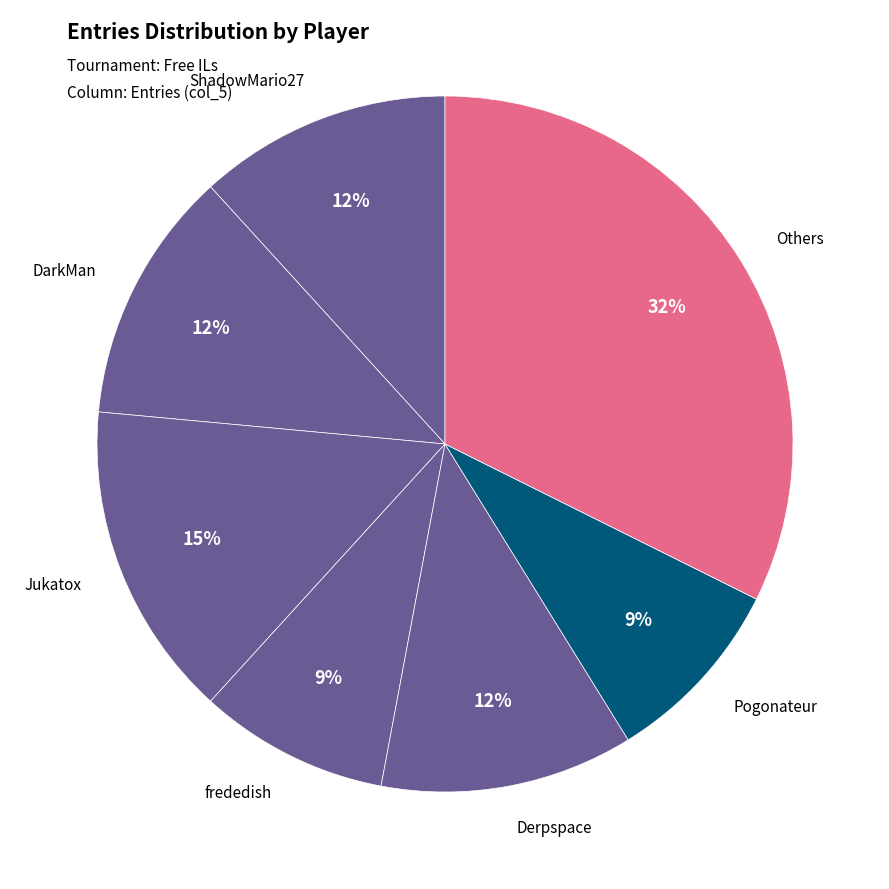

Is there a majority slice in this chart?

No